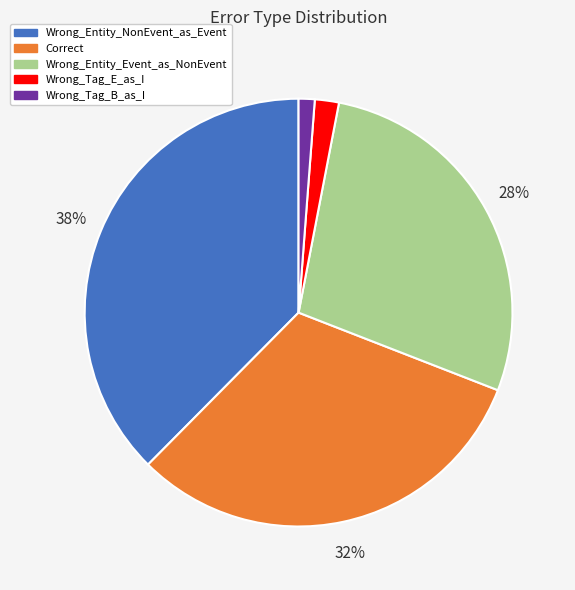

Is there any slice that represents more than half of the pie?

No